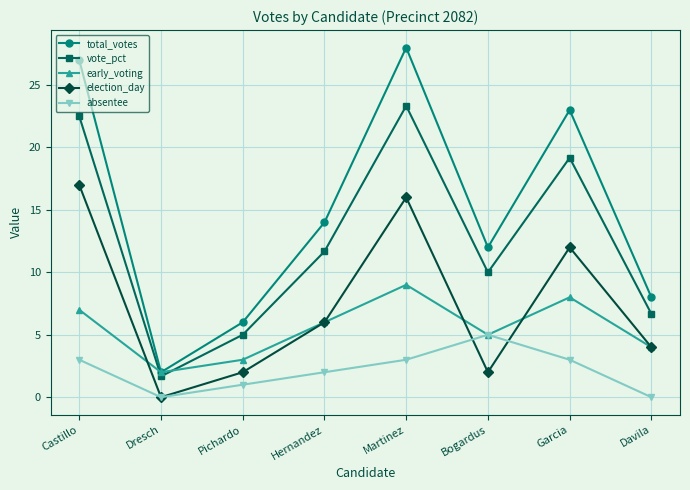

What is the sum of the absentee values at Pichardo and Castillo?

4.0